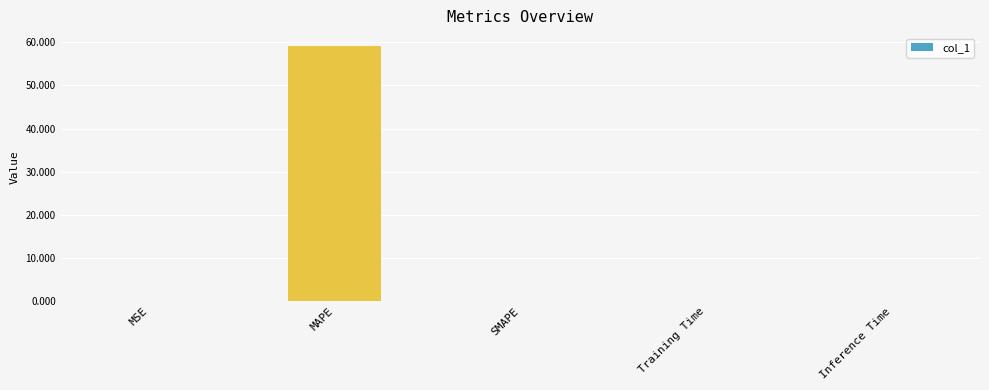

The value at Training Time is 0.0. True or false?

True